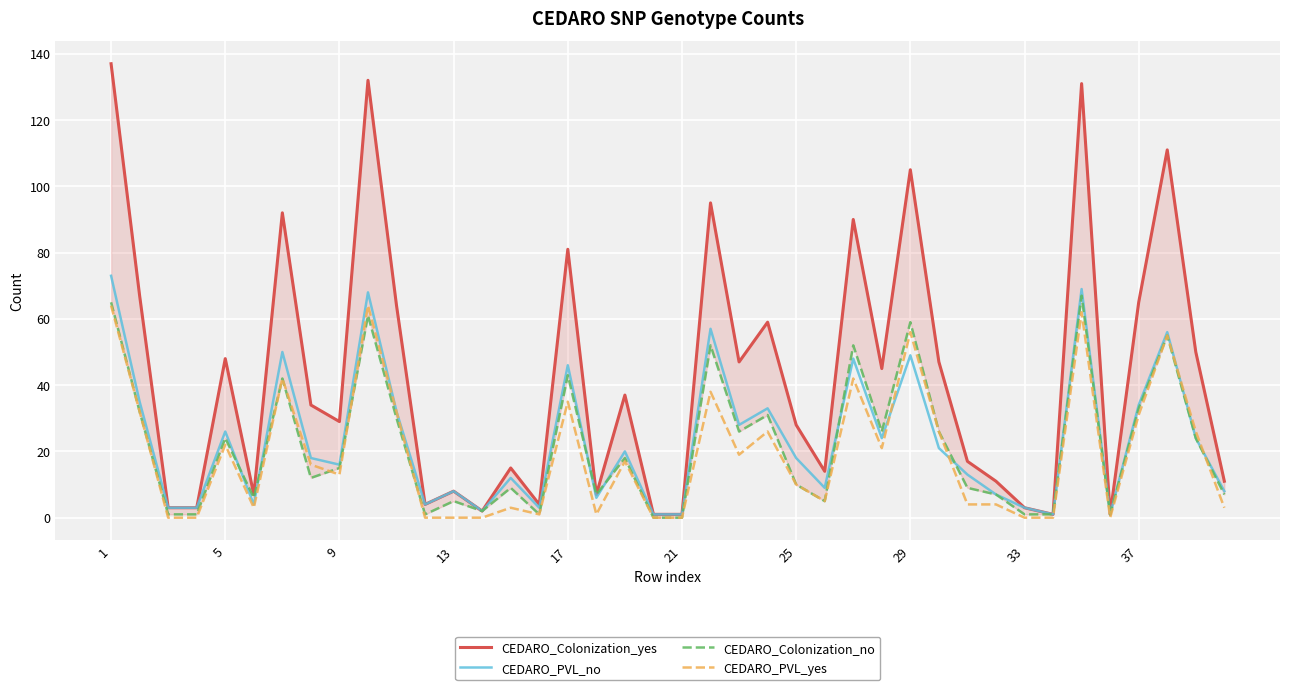

At which category does CEDARO_PVL_no reach its first local peak?

5